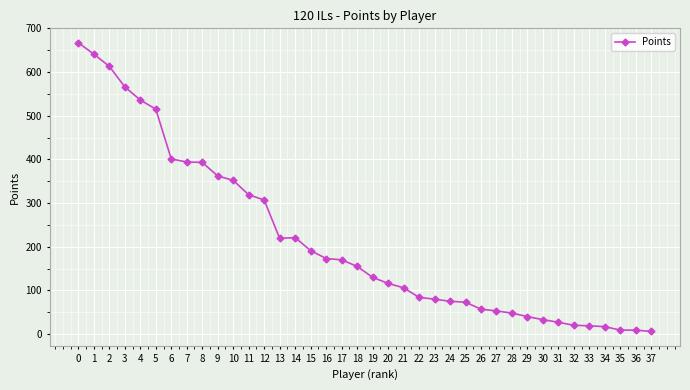

The chart shows a value of 73 at 25. True or false?

True